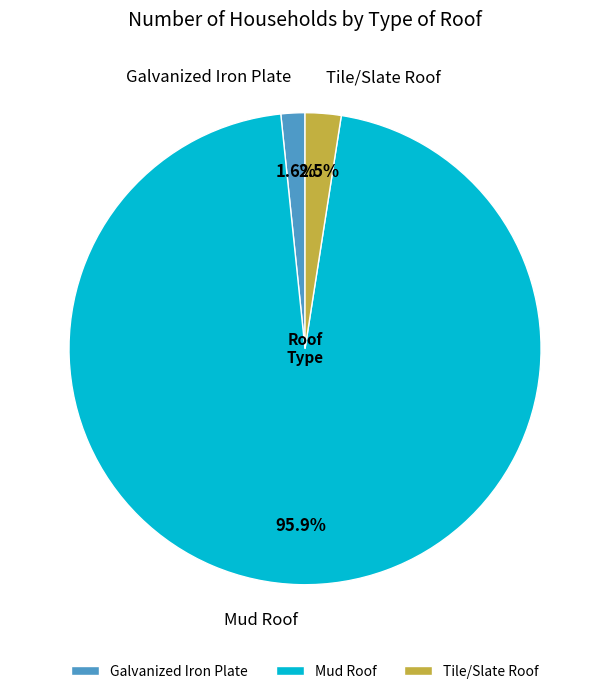

Rank the categories by value from lowest to highest.

Galvanized Iron Plate, Tile/Slate Roof, Mud Roof